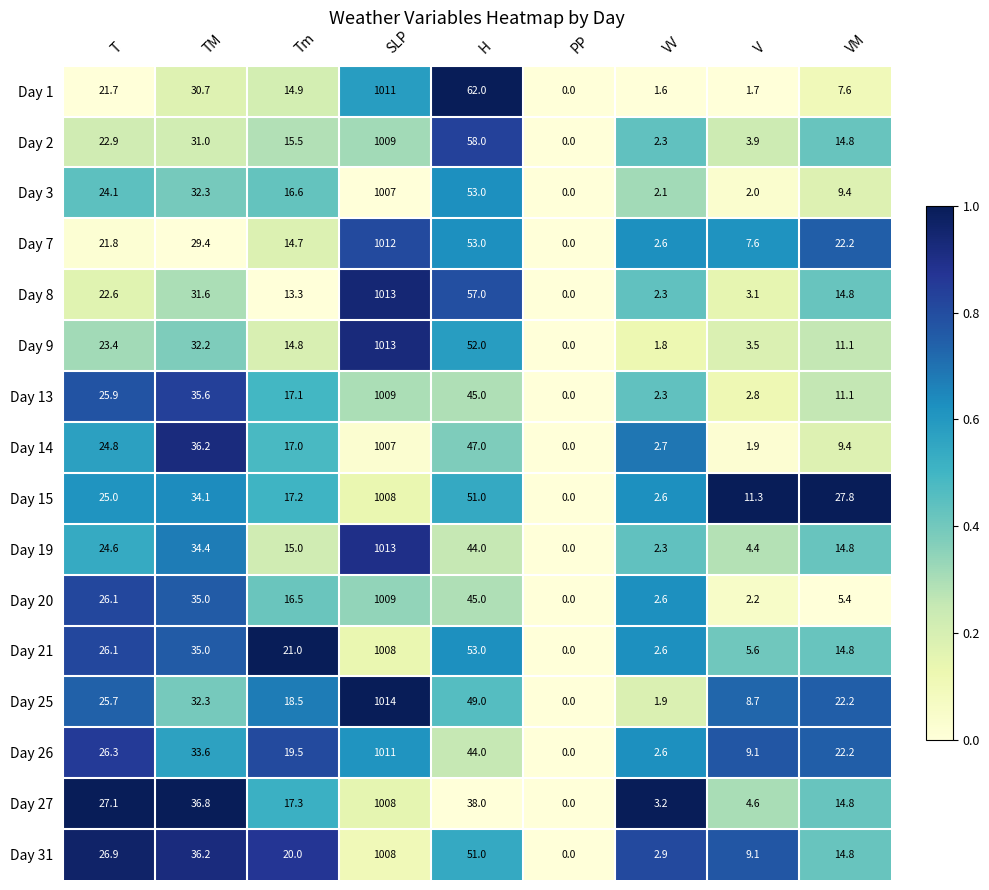

Rank the categories by Day 15 value from highest to lowest.

SLP, H, TM, VM, T, Tm, V, VV, PP